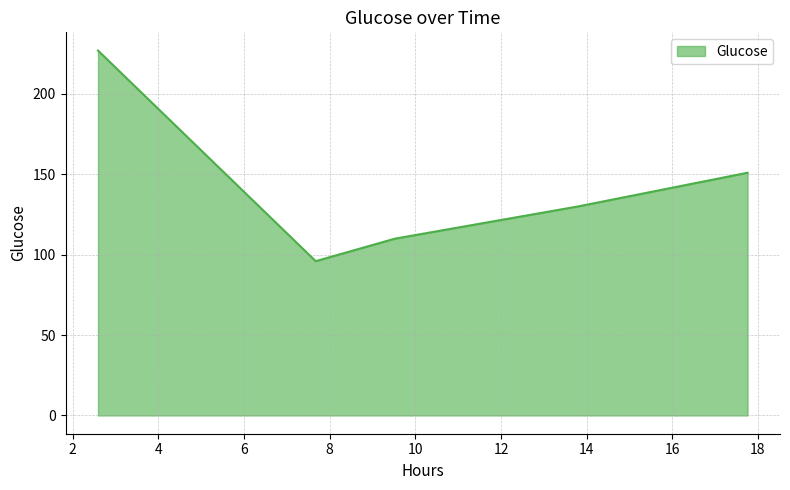

How many interior local valleys (lower than both neighbors) does the data have?

1